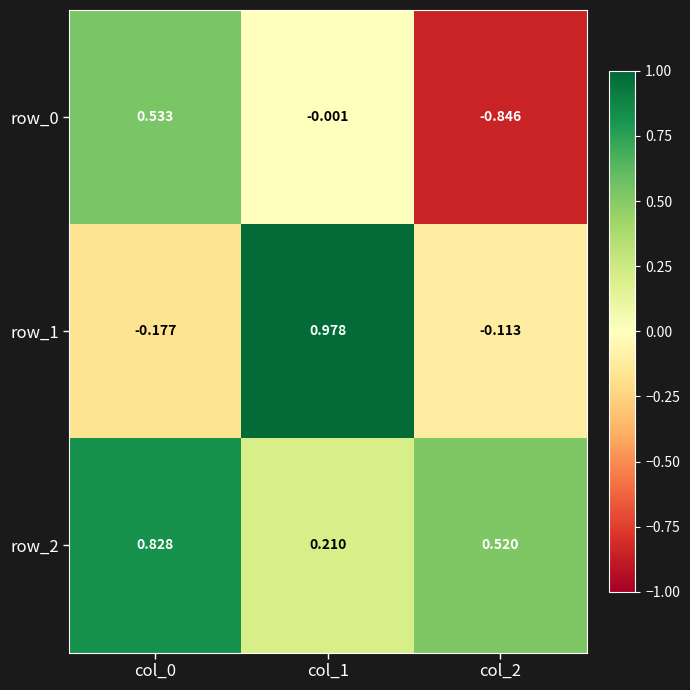

What is the difference between the maximum and minimum values in the row_2 series?

0.6